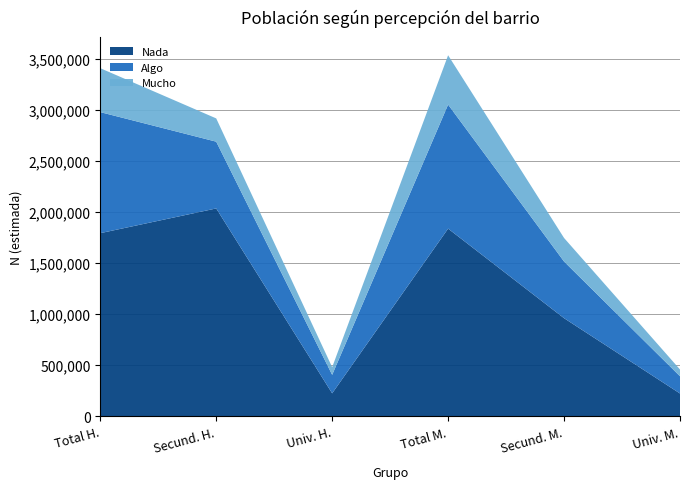

Reading left to right, what are all the values shown in this chart?

Nada: Total-Hombre-Nada=1794910	Secundarios-Hombre-Nada=2037413	Universitarios-Hombre-Nada=224843	Total-Mujer-Nada=1839464	Secundarios-Mujer-Nada=961545	Universitarios-Mujer-Nada=223361
Algo: Total-Hombre-Nada=1186670	Secundarios-Hombre-Nada=654462	Universitarios-Hombre-Nada=181212	Total-Mujer-Nada=1215908	Secundarios-Mujer-Nada=555417	Universitarios-Mujer-Nada=168743
Mucho: Total-Hombre-Nada=430535	Secundarios-Hombre-Nada=228114	Universitarios-Hombre-Nada=75126	Total-Mujer-Nada=483650	Secundarios-Mujer-Nada=230915	Universitarios-Mujer-Nada=66527